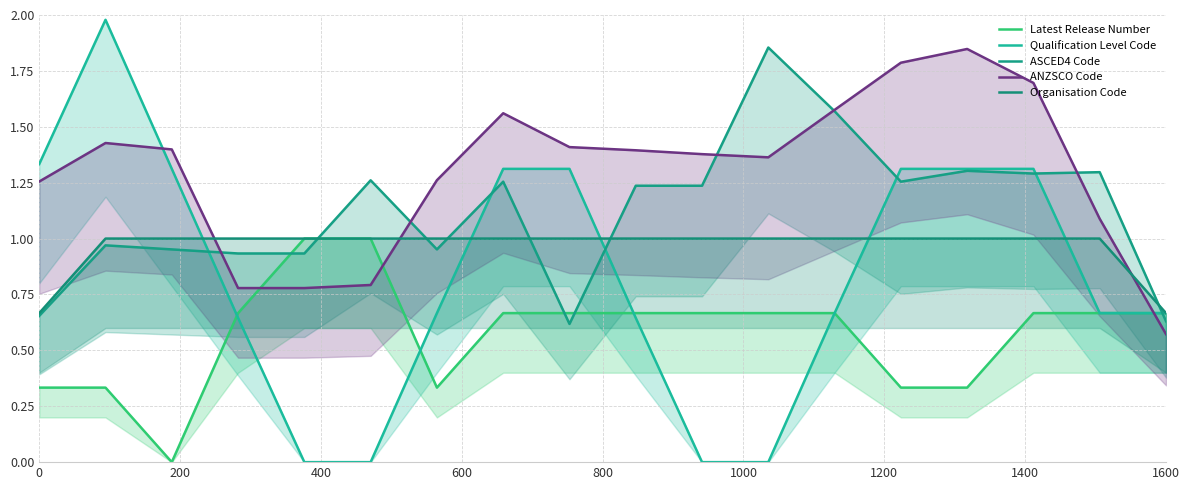

What are all the series names shown in the legend?

Latest Release Number, Qualification Level Code, ASCED4 Code, ANZSCO Code, Organisation Code